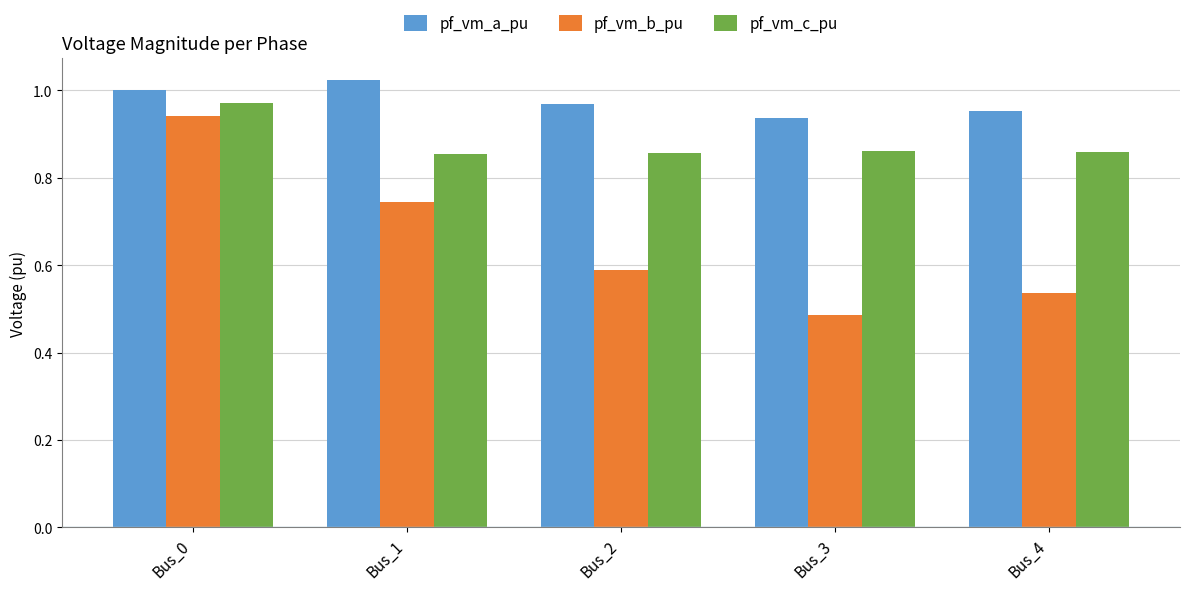

Count the pf_vm_c_pu values in the range 0 to 1.

5